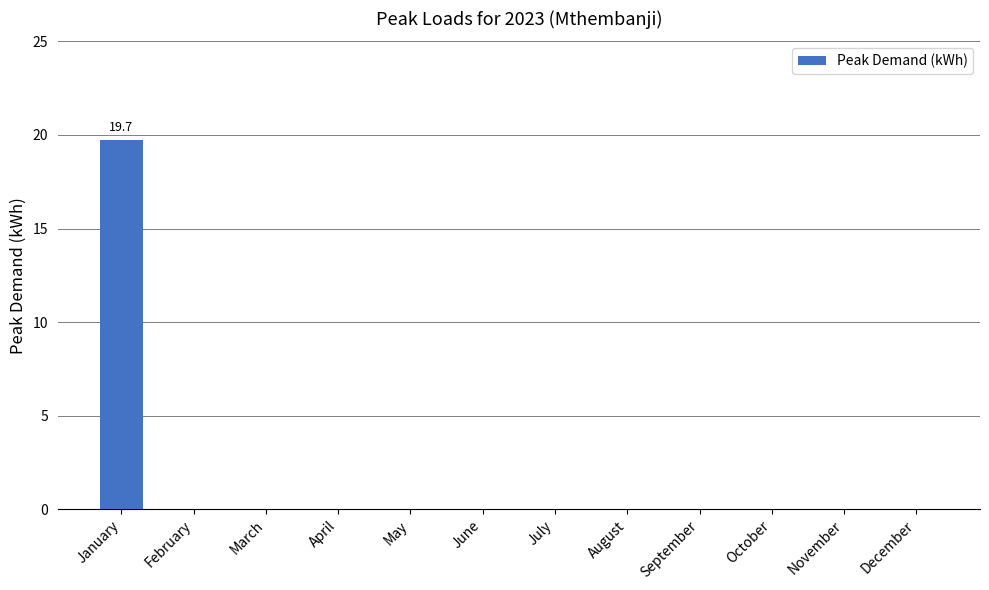

True or false: the data shows -11.8 at August.

False